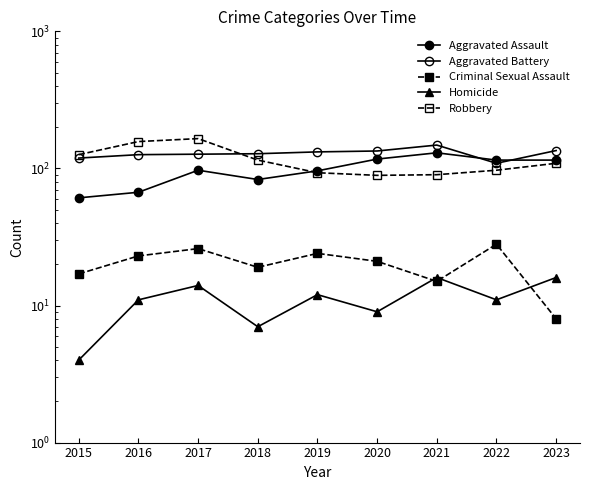

The value of Robbery at 2016 is 45. True or false?

False